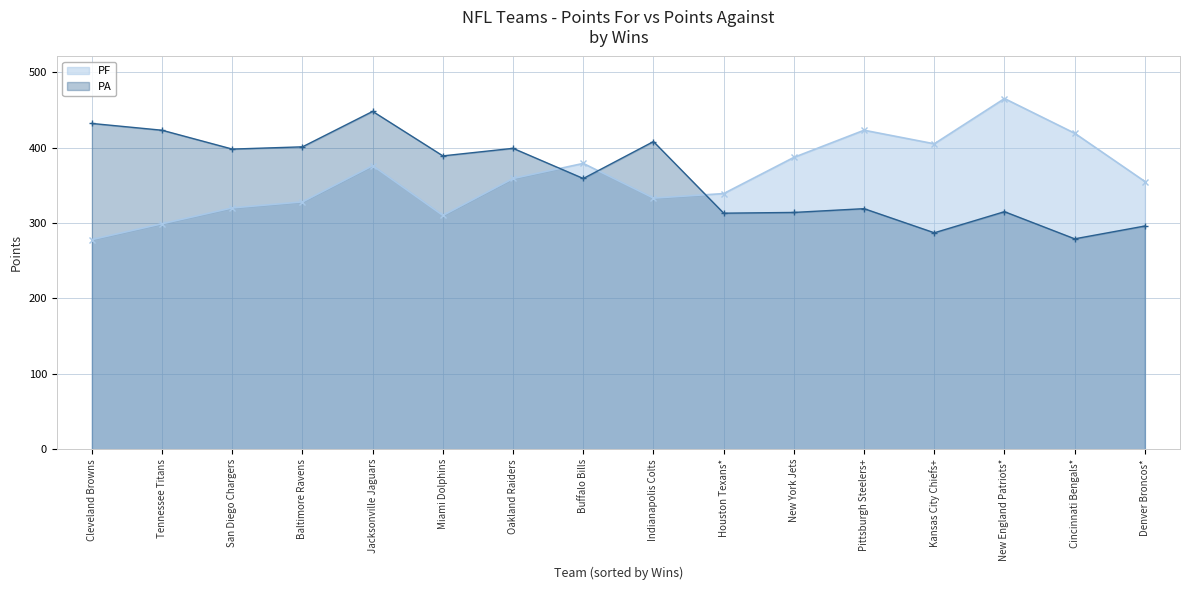

The value of PA at San Diego Chargers is 398. True or false?

True